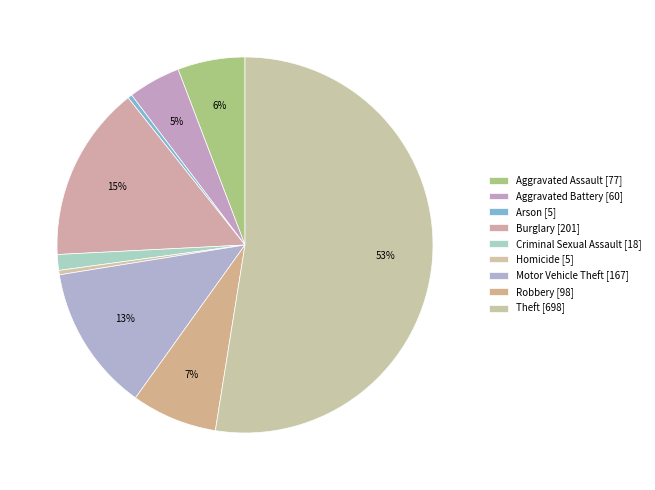

Count the number of slices in the pie.

9